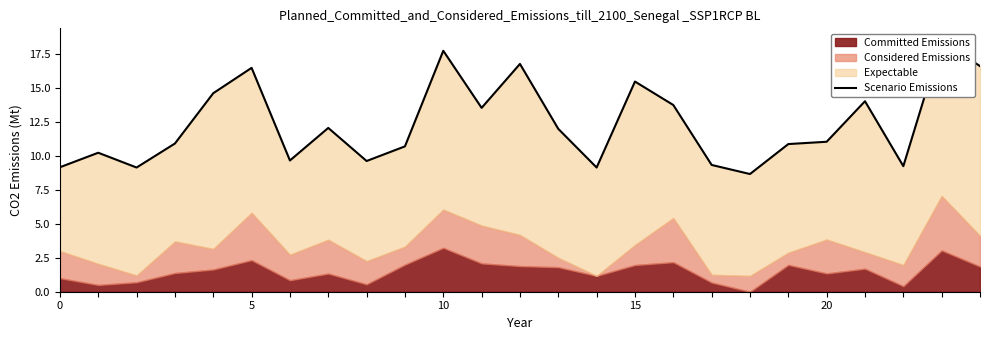

Reading right to left, transcribe all the data shown in this chart.

16.6	18.5	9.3	14.0	11.1	10.9	8.7	9.3	13.8	15.5	9.2	12.0	16.8	13.6	17.8	10.7	9.6	12.1	9.7	16.5	14.6	10.9	9.2	10.2	9.2